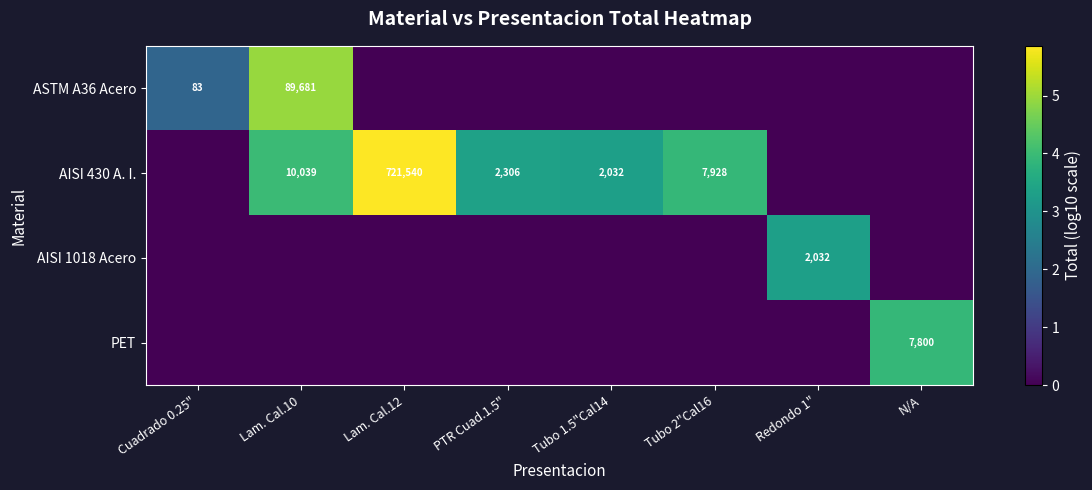

Is the value of AISI 430 A. I. at Lam. Cal.10 greater than the value of ASTM A36 Acero at Cuadrado 0.25"?

Yes